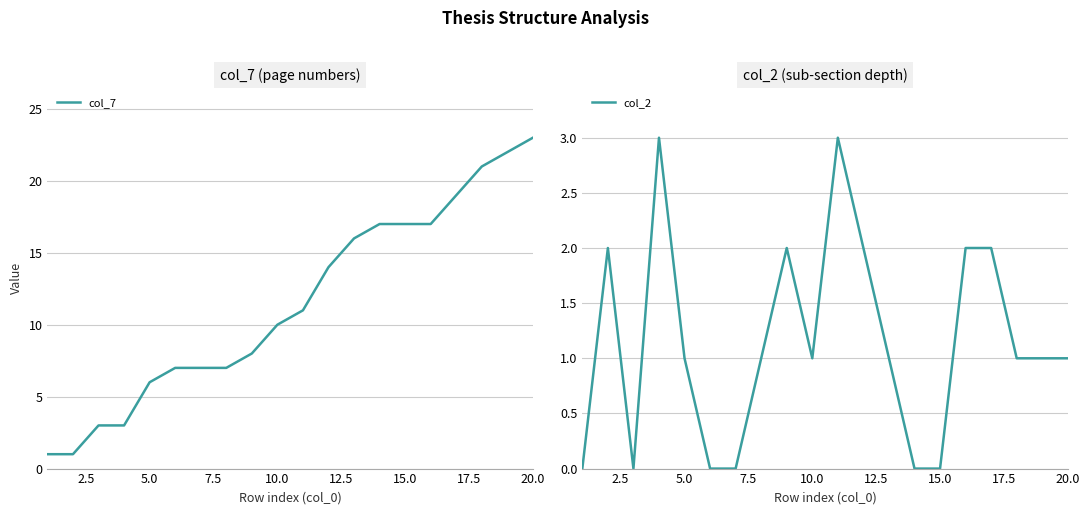

The col_2 series shows 0 at 15.0. True or false?

True